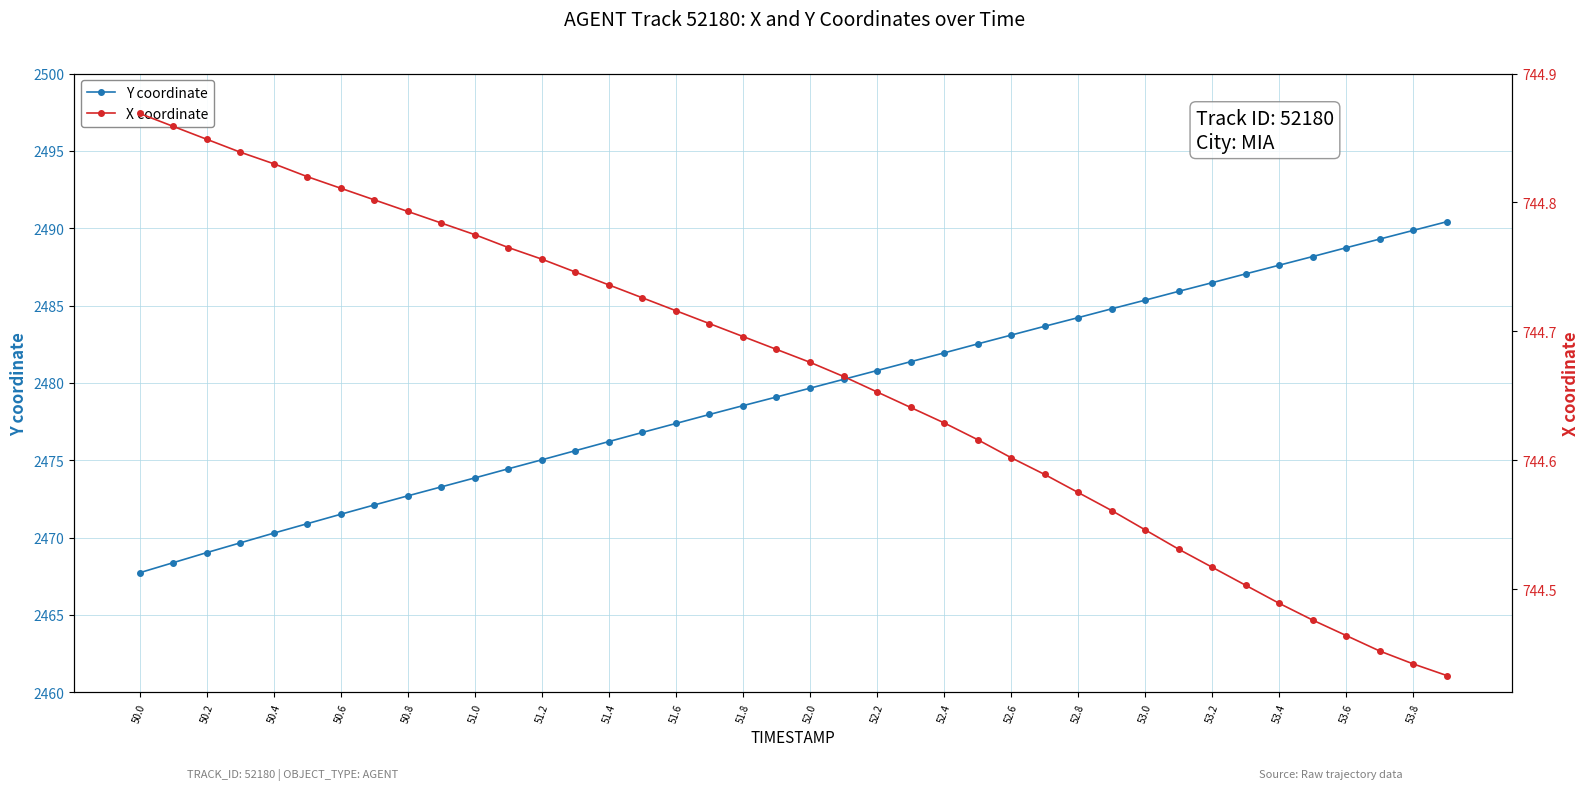

True or false: Y coordinate has more than 2 interior local peaks.

False